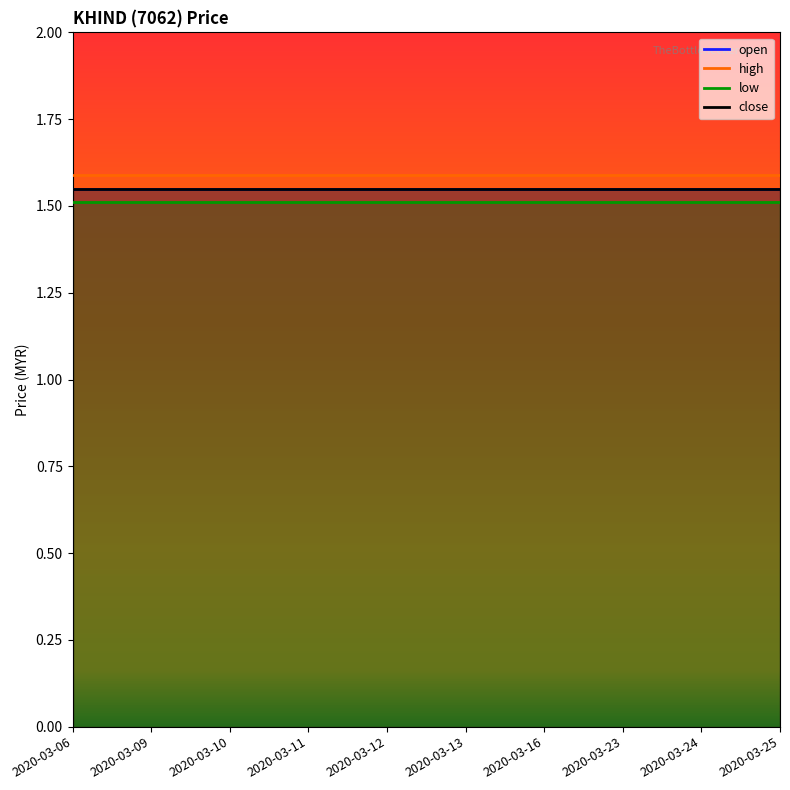

Is the value of high at 2020-03-16 greater than the value of open at 2020-03-25?

Yes